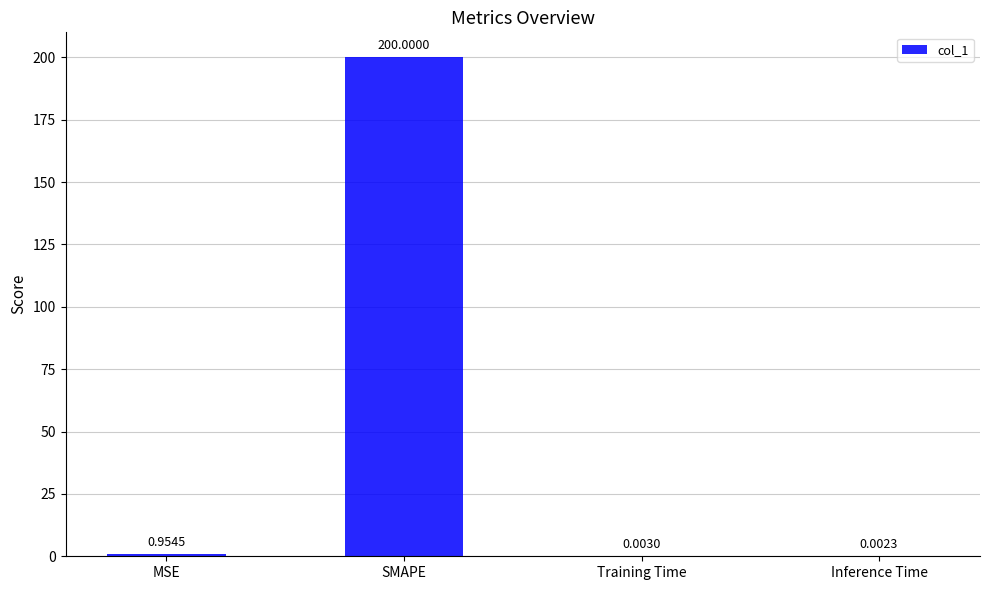

At which label is the value closest to 100?

MSE